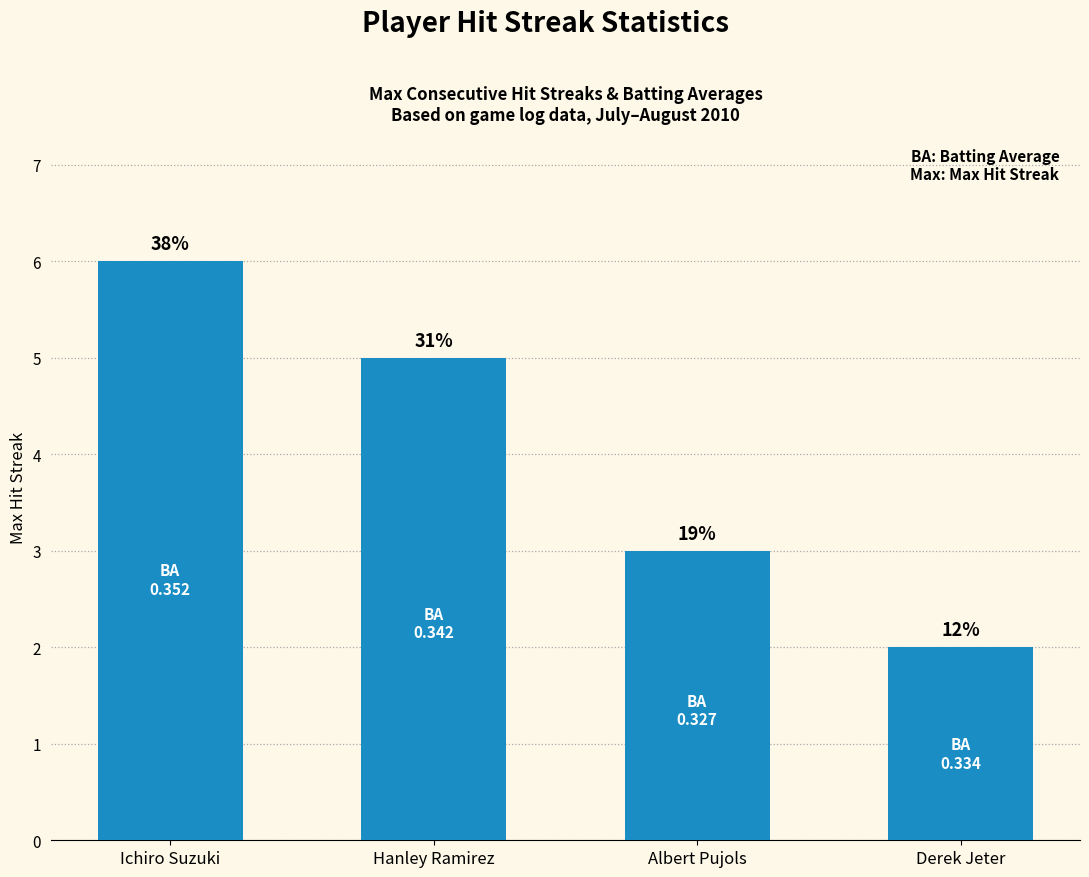

Where does the data first go above 5?

Ichiro Suzuki